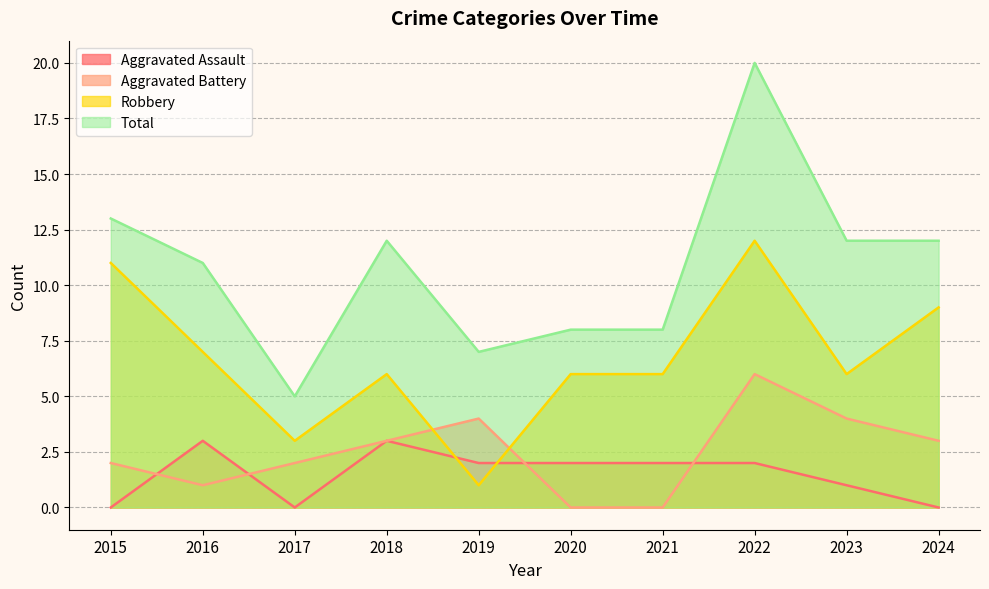

Count the Aggravated Battery values in the range 1 to 4.

7